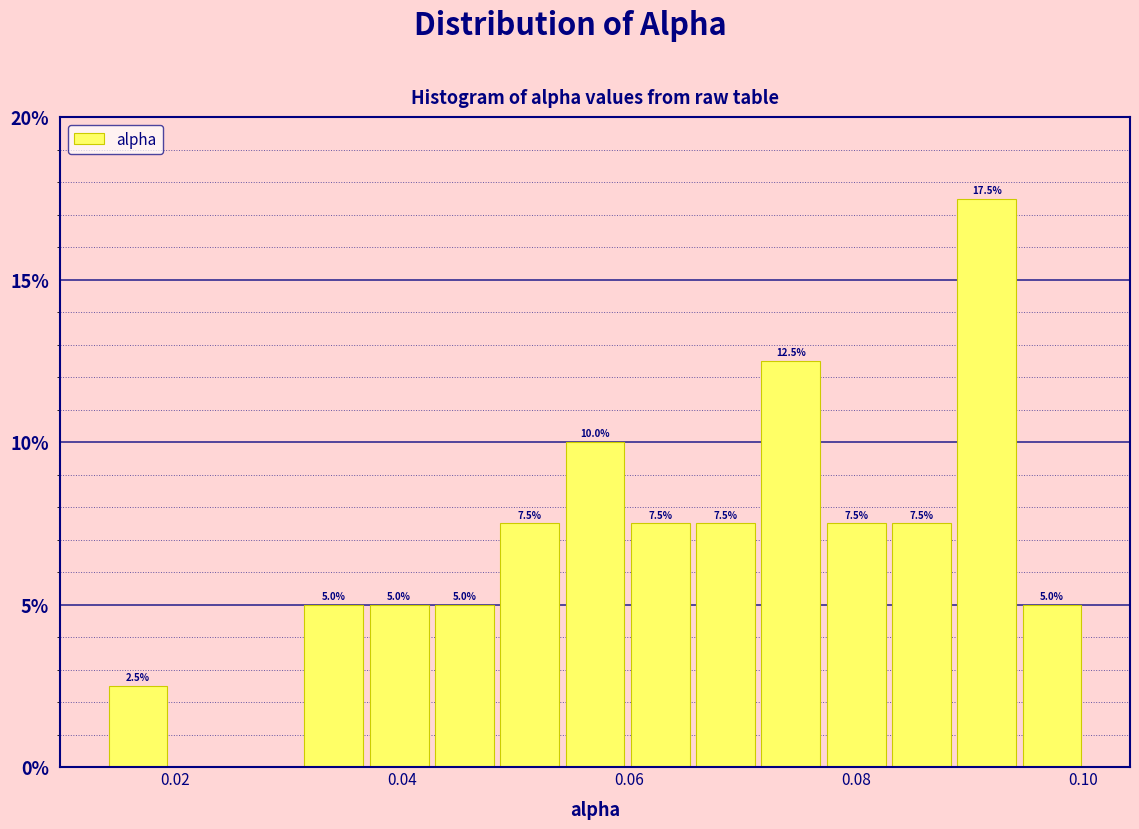

Around what value on the x-axis is the tallest bar? Give the approximate position of its centre, as read against the axis.

0.092